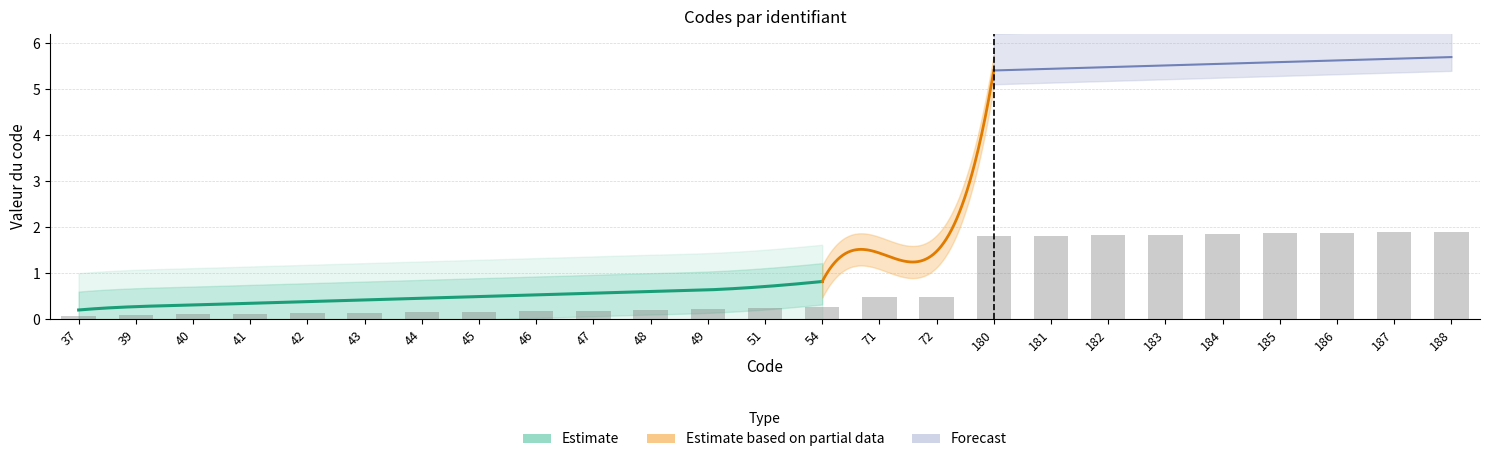

List the labels in order of value, smallest first.

37, 39, 40, 41, 42, 43, 44, 45, 46, 47, 48, 49, 51, 54, 71, 72, 180, 181, 182, 183, 184, 185, 186, 187, 188